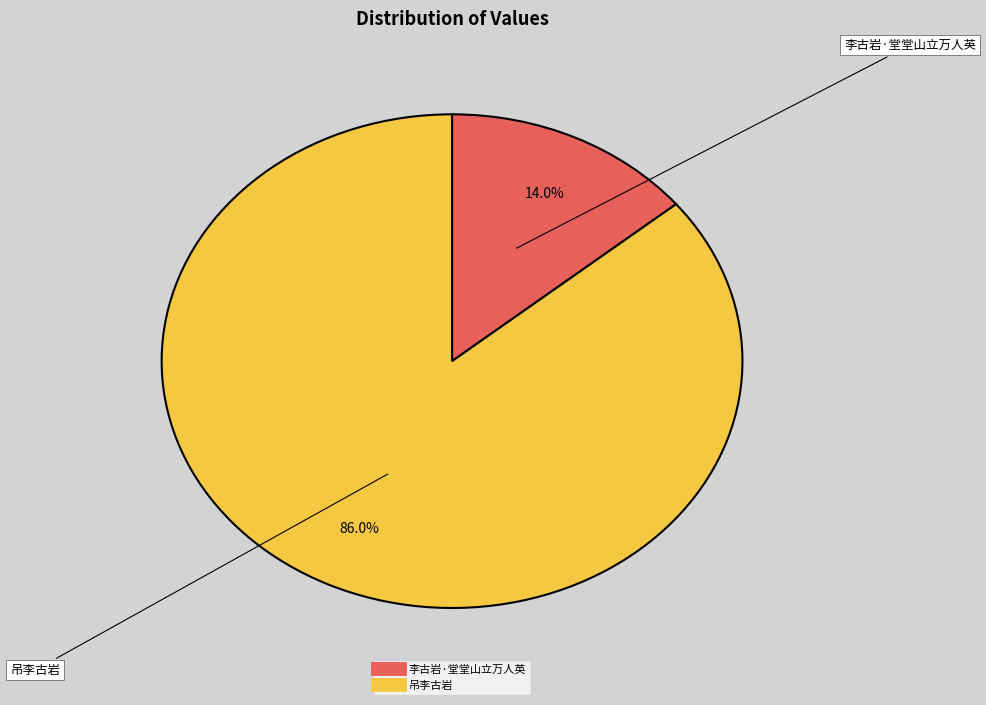

Approximately how many times larger is the value at 吊李古岩 compared to 李古岩·堂堂山立万人英?

6.1